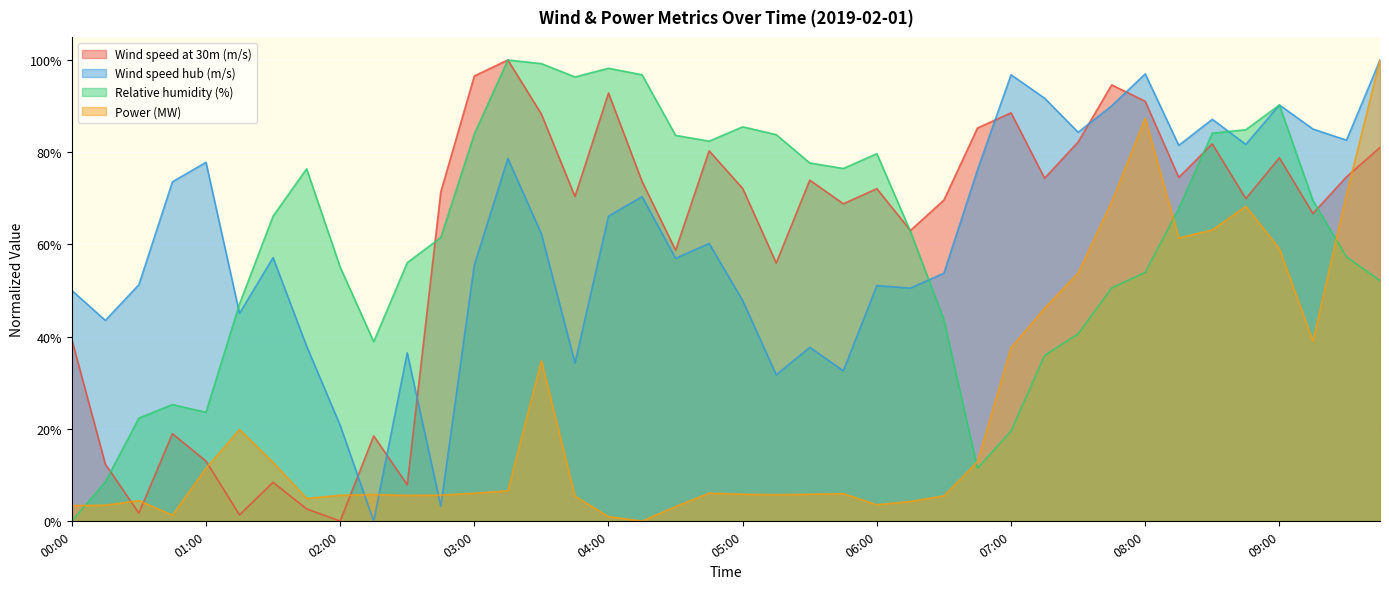

Which category has the lowest value across all series?

02:00